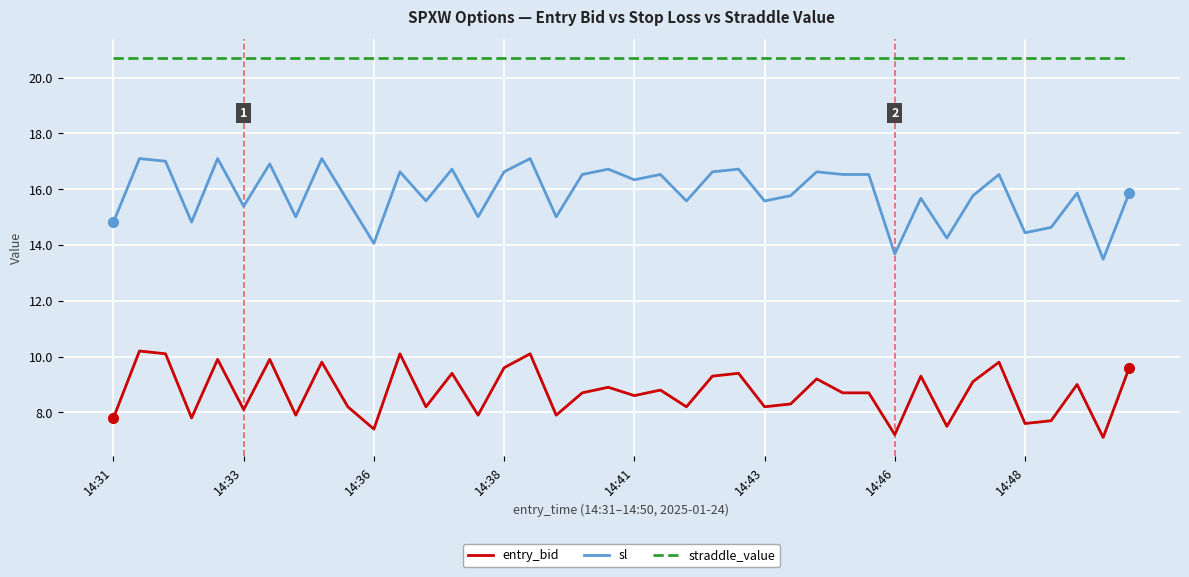

Which series has the largest range (max minus min)?

sl